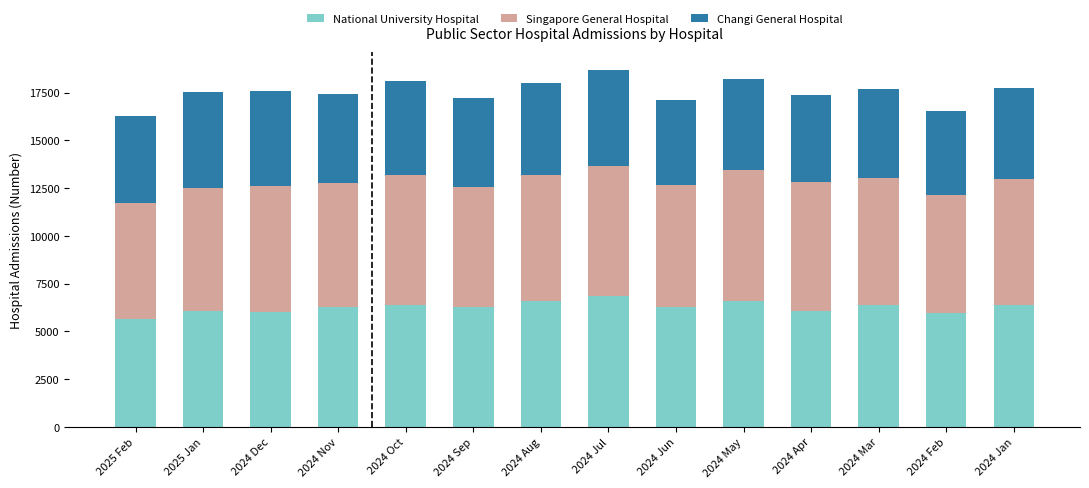

What is the average value of the National University Hospital series?

6275